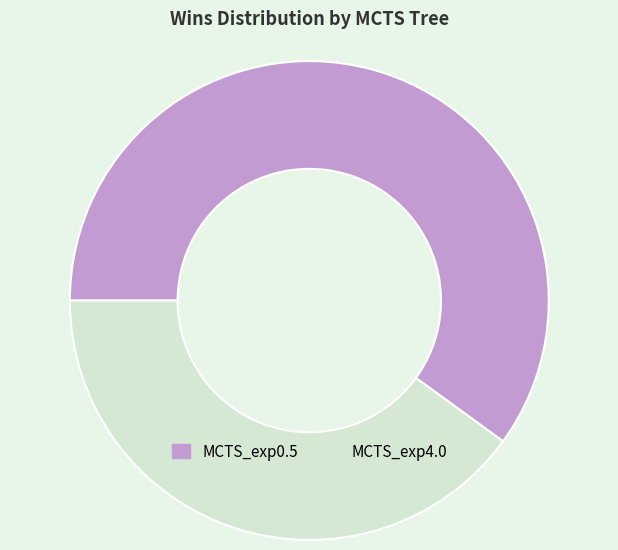

Which category has the biggest portion of the pie?

MCTS_exp0.5